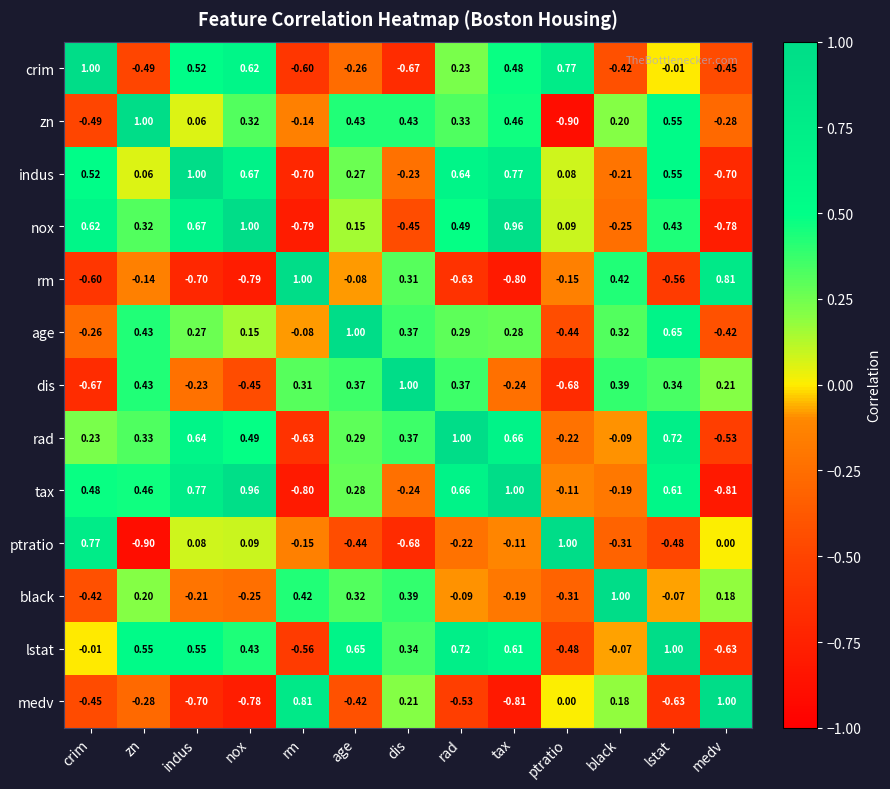

Which category has the highest value in the lstat series?

lstat